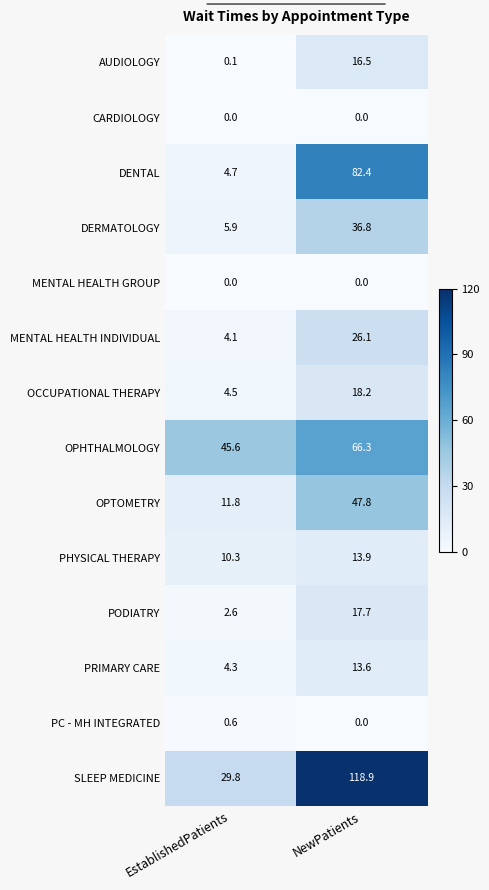

Which series changed the most between EstablishedPatients and NewPatients?

SLEEP MEDICINE